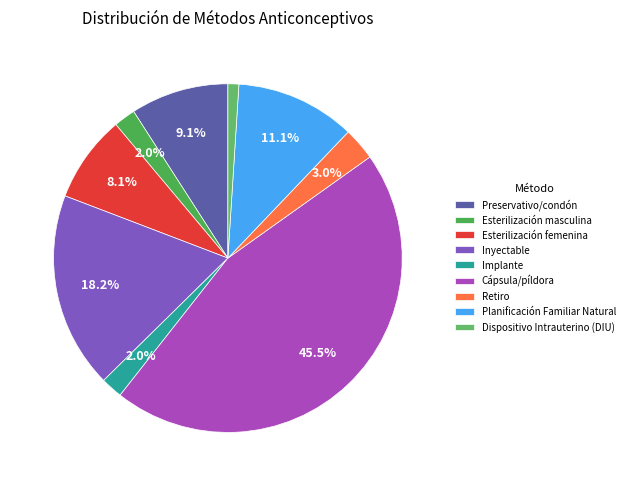

True or false: Preservativo/condón accounts for 1% of the total.

False